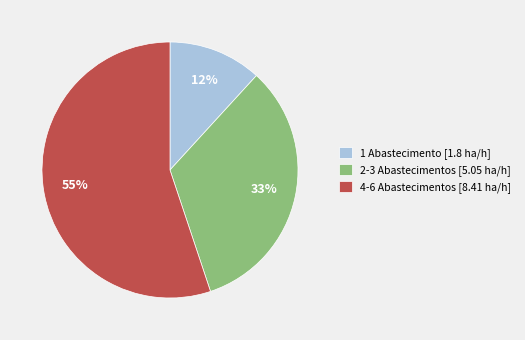

Which category has the smallest portion of the pie?

1 Abastecimento [1.8 ha/h]